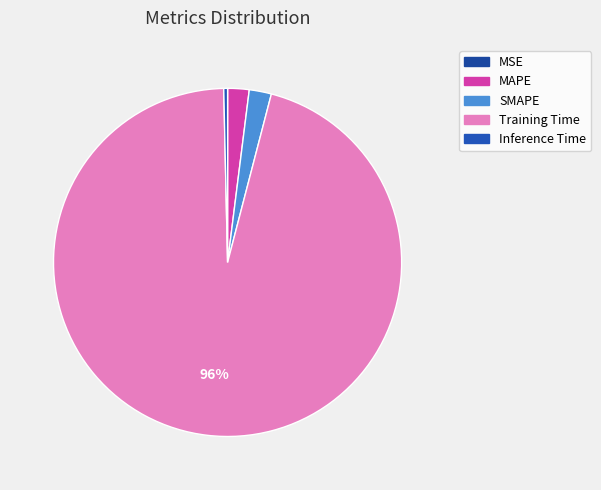

Is it true that Inference Time is 0% of the pie?

True